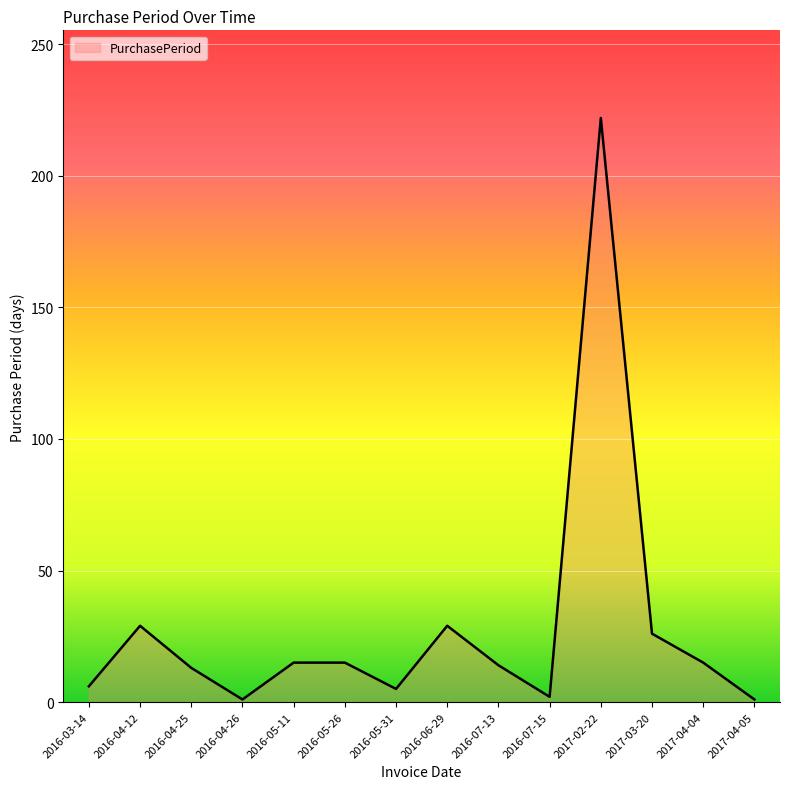

How many categories are shown in the chart?

14